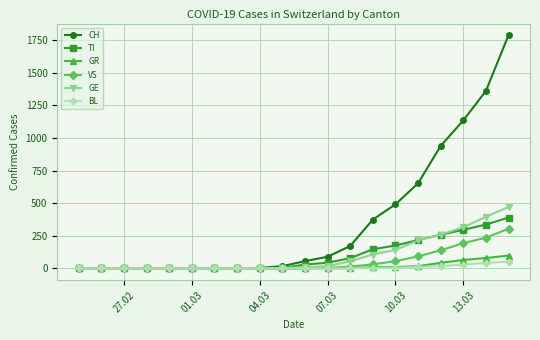

Which series has the largest total across all categories?

CH